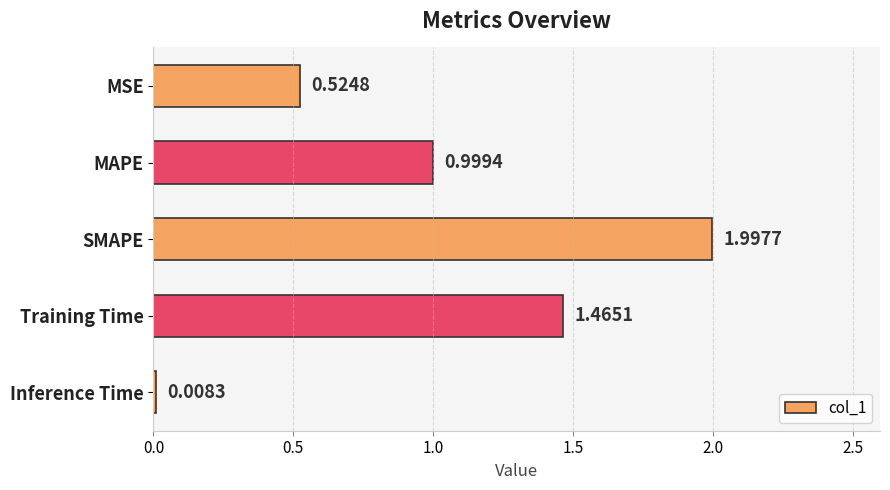

Which has a higher value, Inference Time or MAPE?

MAPE